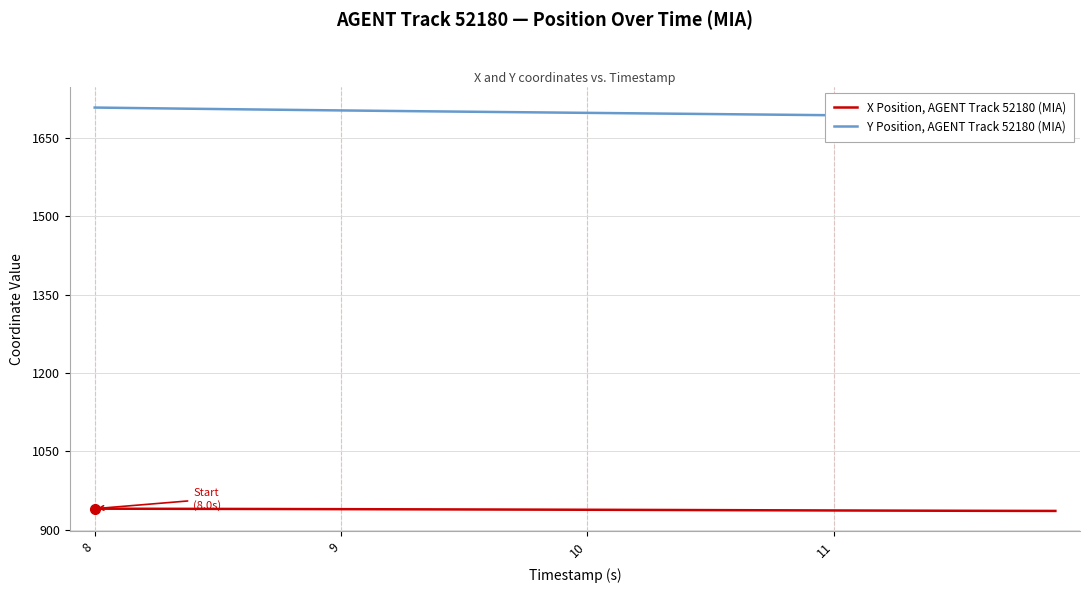

True or false: Y Position, AGENT Track 52180 (MIA) has more than 2 points higher than both neighbors.

False